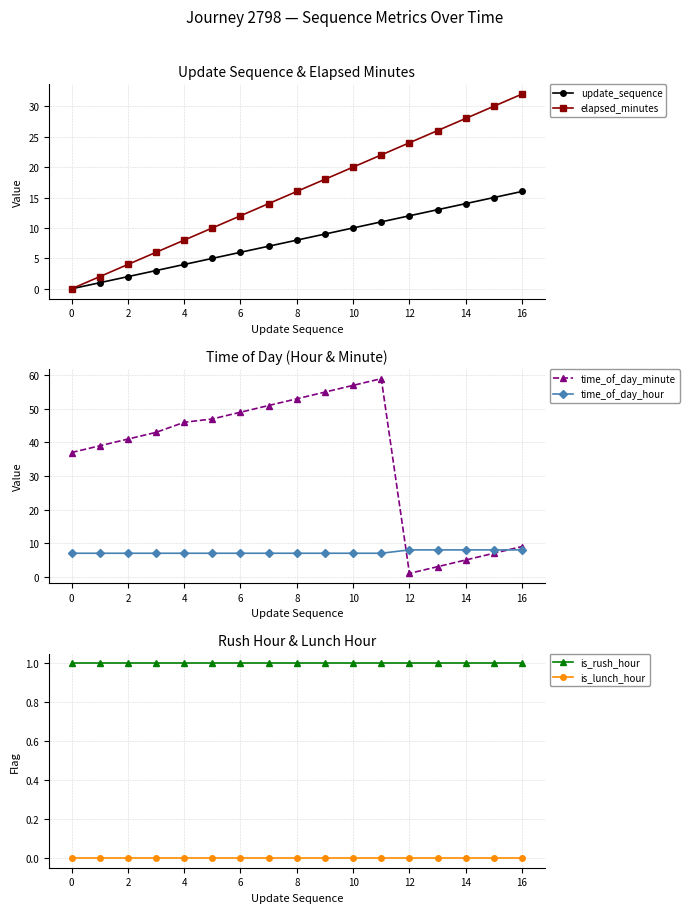

True or false: is_rush_hour and is_lunch_hour cross at least once.

False